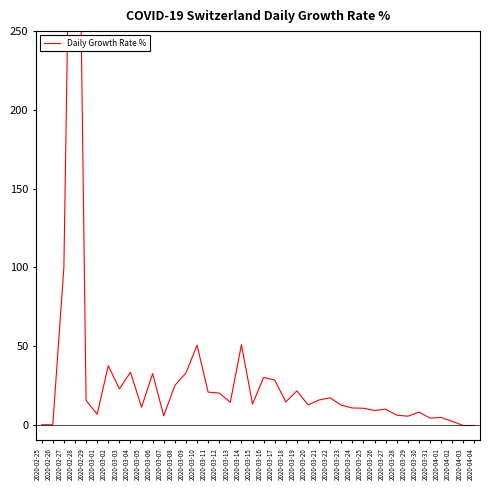

How many lines are shown in the chart?

1